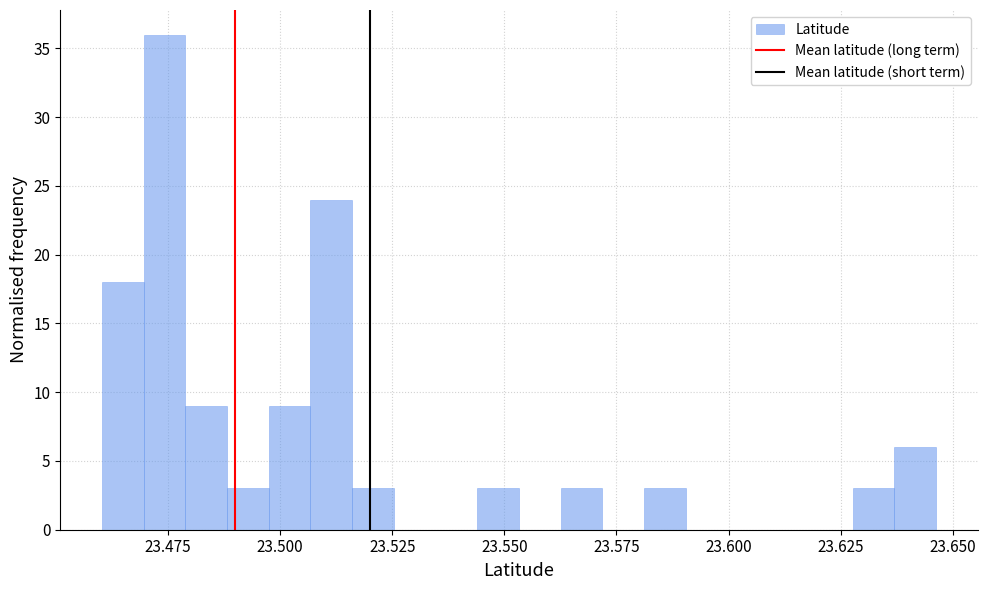

Around what value on the x-axis is the tallest bar? Give the approximate position of its centre, as read against the axis.

23.475